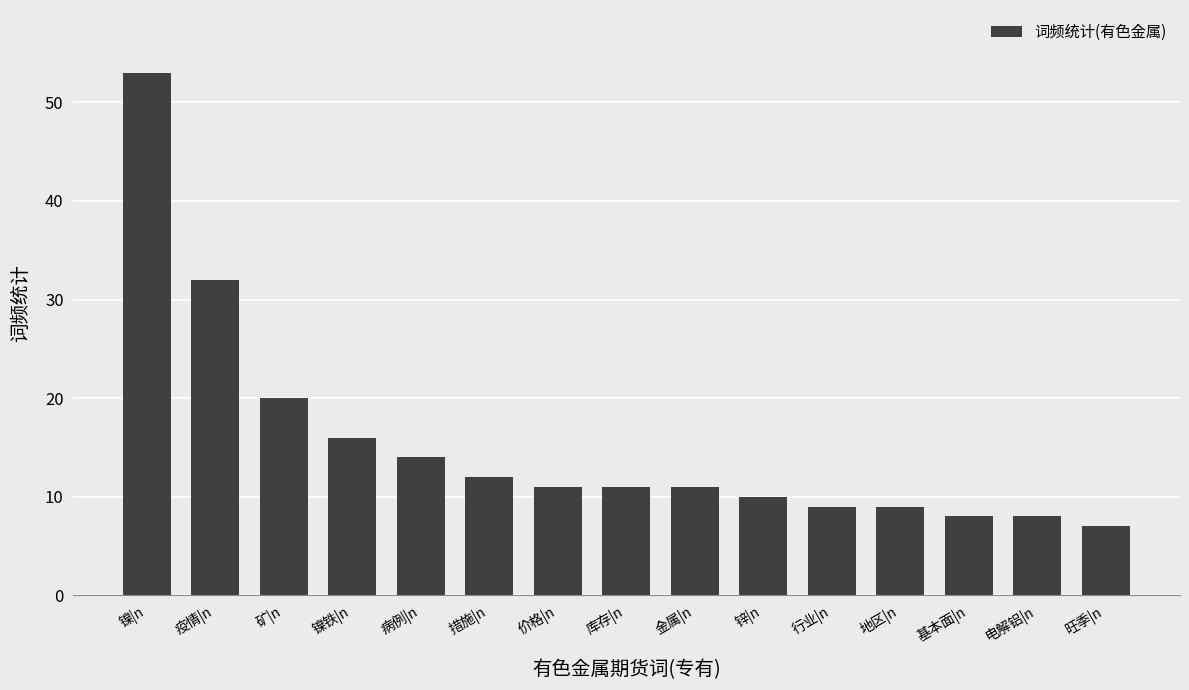

What is the minimum value shown in the chart?

7